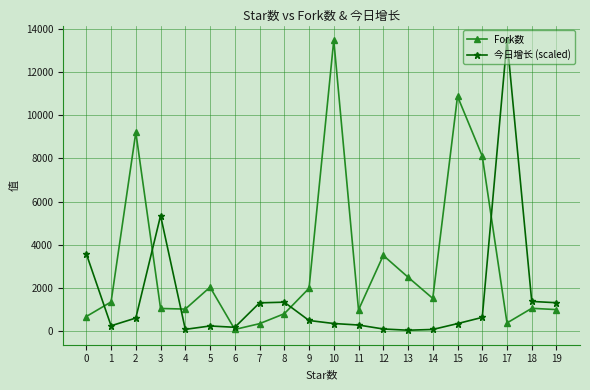

Is it true that Fork数 equals 355.0 at 17?

True